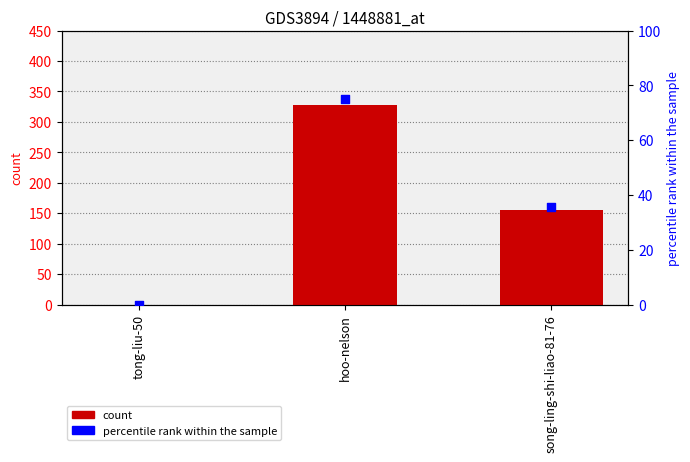

Which series has the widest spread of Y values?

count